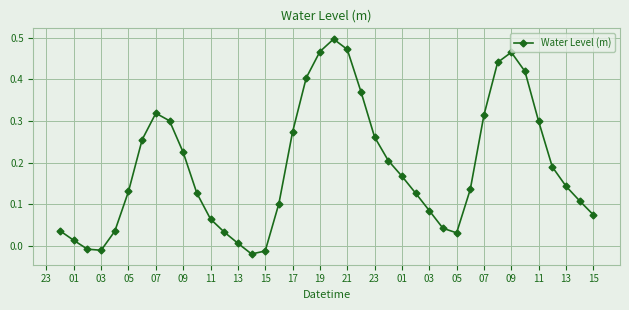

How many interior local peaks (higher than both neighbors) does the data have?

3